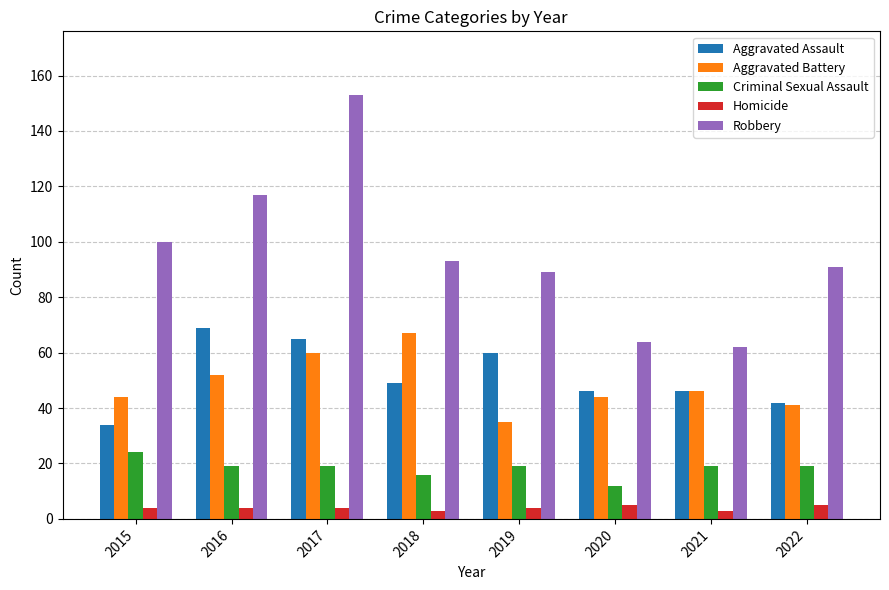

Reading left to right, transcribe all the data shown in this chart.

Aggravated Assault: 34	69	65	49	60	46	46	42
Aggravated Battery: 44	52	60	67	35	44	46	41
Criminal Sexual Assault: 24	19	19	16	19	12	19	19
Homicide: 4	4	4	3	4	5	3	5
Robbery: 100	117	153	93	89	64	62	91